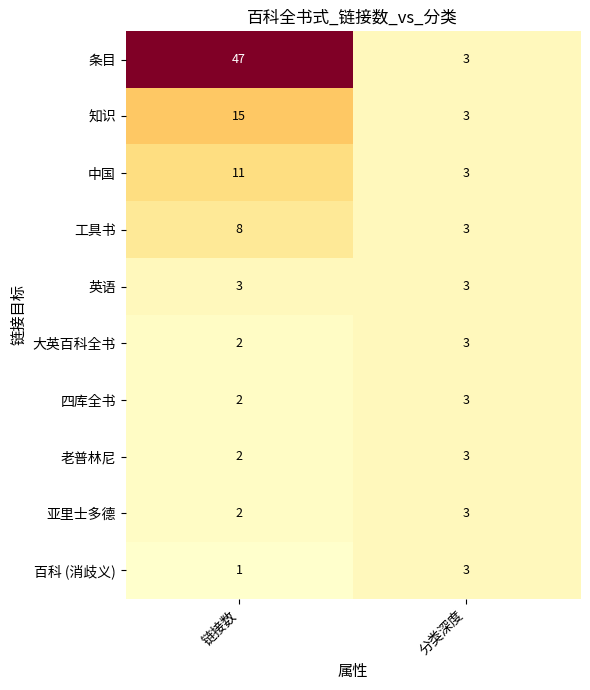

The 大英百科全书 series shows 3 at 分类深度. True or false?

True